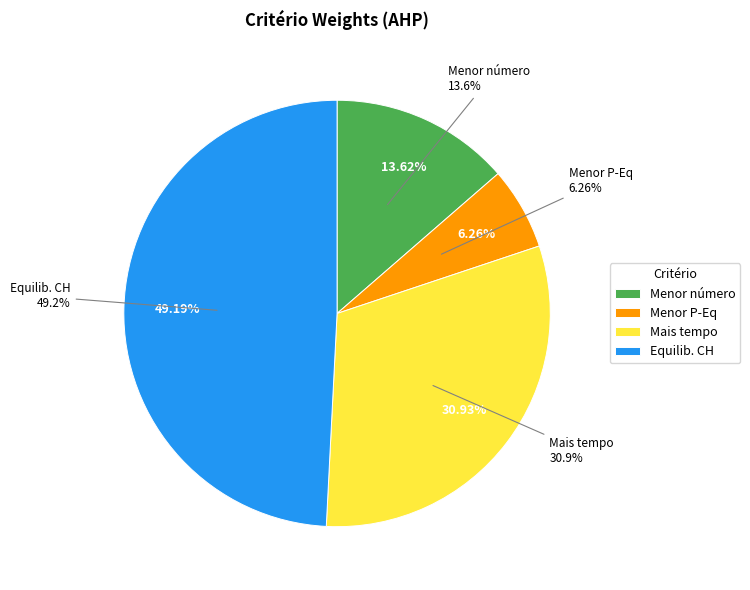

Which has a higher value, Mais tempo or Menor número?

Mais tempo